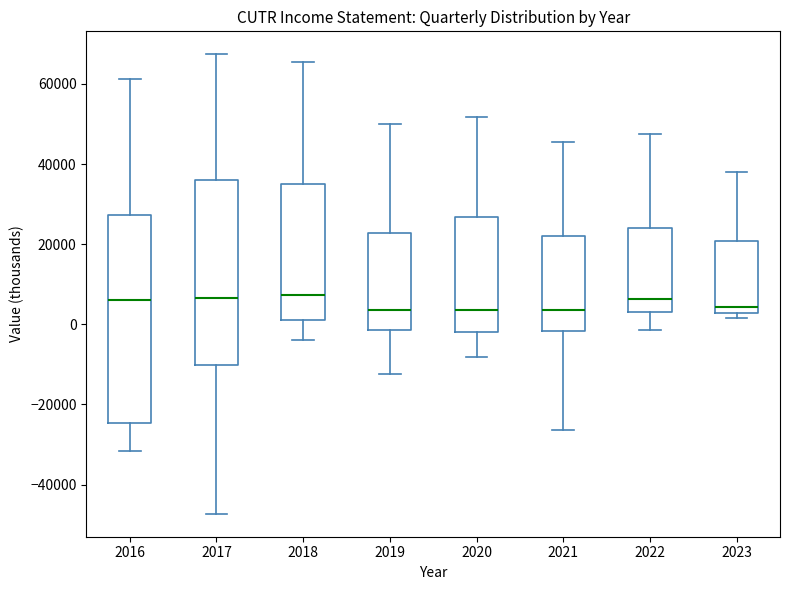

Which box is the tallest, from its lower edge to its upper edge?

2016